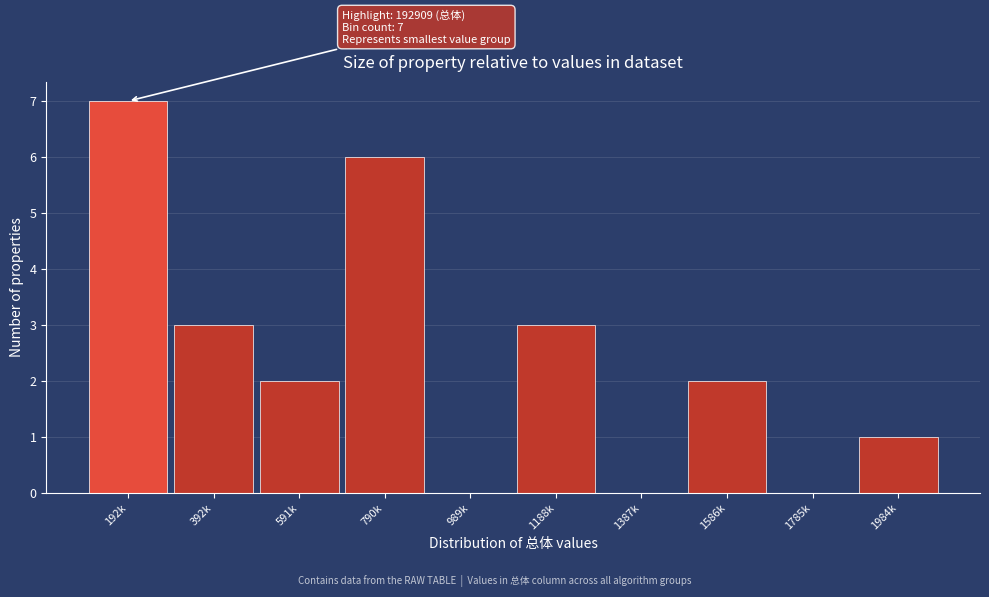

The chart shows a value of 1 at 392k. True or false?

False